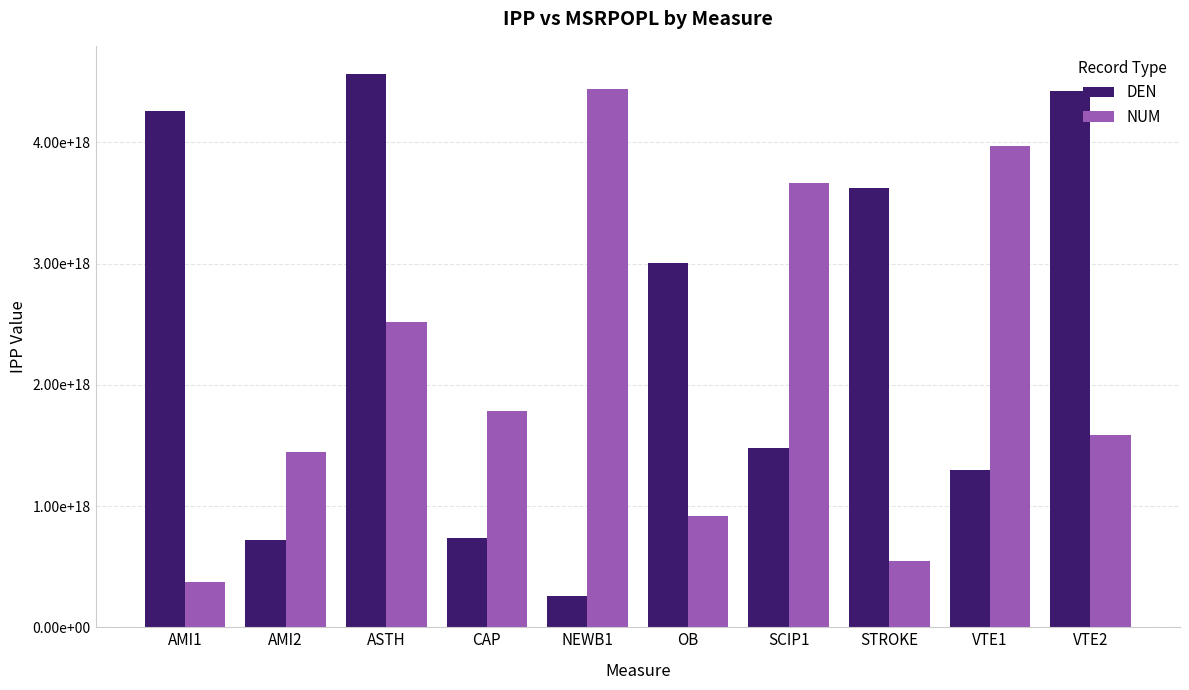

Reading right to left, extract all data points from this chart.

DEN: 4419185436814669824	1298083549695759872	3625465401759070208	1476387191857939968	3001944726285259776	258705713708716992	739277013074937984	4567396590311920128	718814988663337984	4260204820091480064
NUM: 1589034410193560064	3969142510537820160	550565634592710976	3667382620422419968	920351064105248000	4439863565709559808	1784240525099089920	2516186378800820224	1443336222429250048	370274224460206016